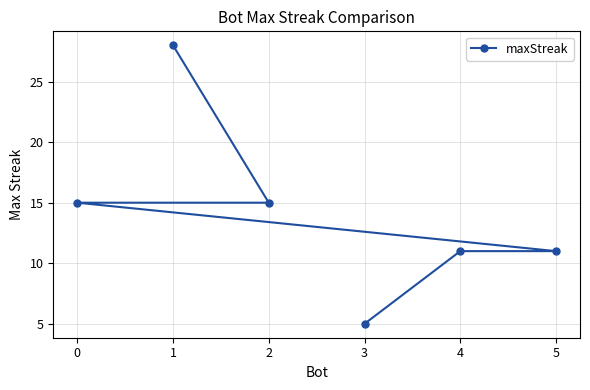

What is the difference between the values at 4 and 1?

17